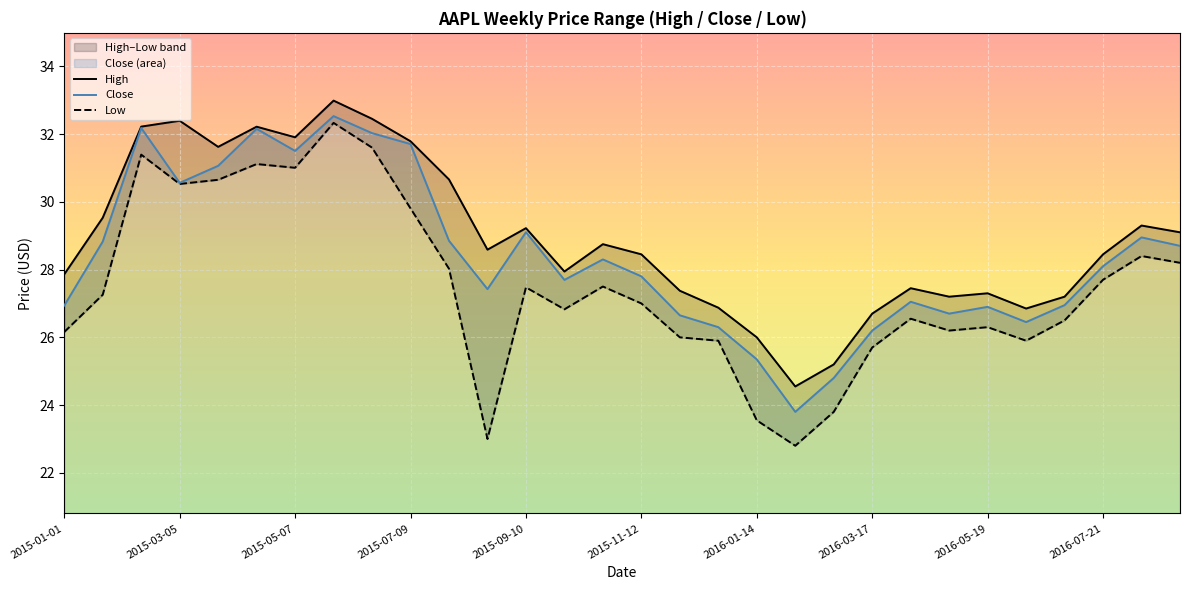

Reading left to right, what are all the values shown in this chart?

High: 27.9	29.5	32.2	32.4	31.6	32.2	31.9	33.0	32.5	31.8	30.7	28.6	29.2	27.9	28.8	28.5	27.4	26.9	26.0	24.5	25.2	26.7	27.5	27.2	27.3	26.9	27.2	28.5	29.3	29.1
Close: 26.9	28.8	32.2	30.6	31.1	32.2	31.5	32.5	32.0	31.7	28.9	27.4	29.1	27.7	28.3	27.8	26.6	26.3	25.4	23.8	24.8	26.2	27.0	26.7	26.9	26.5	27.0	28.1	29.0	28.7
Low: 26.2	27.3	31.4	30.5	30.6	31.1	31.0	32.3	31.6	29.8	28.0	23.0	27.5	26.8	27.5	27.0	26.0	25.9	23.5	22.8	23.8	25.7	26.5	26.2	26.3	25.9	26.5	27.7	28.4	28.2